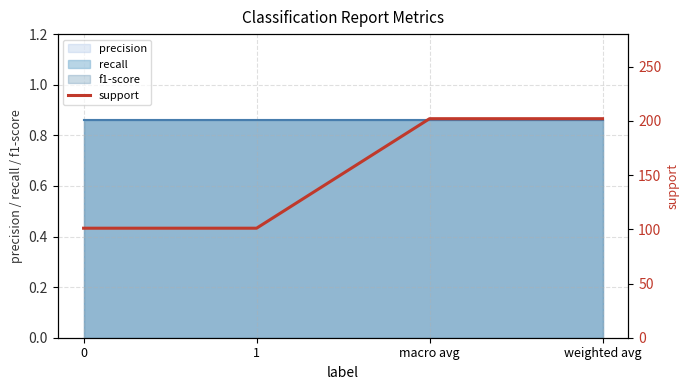

What is the approximate value at weighted avg, to the nearest 10?

200